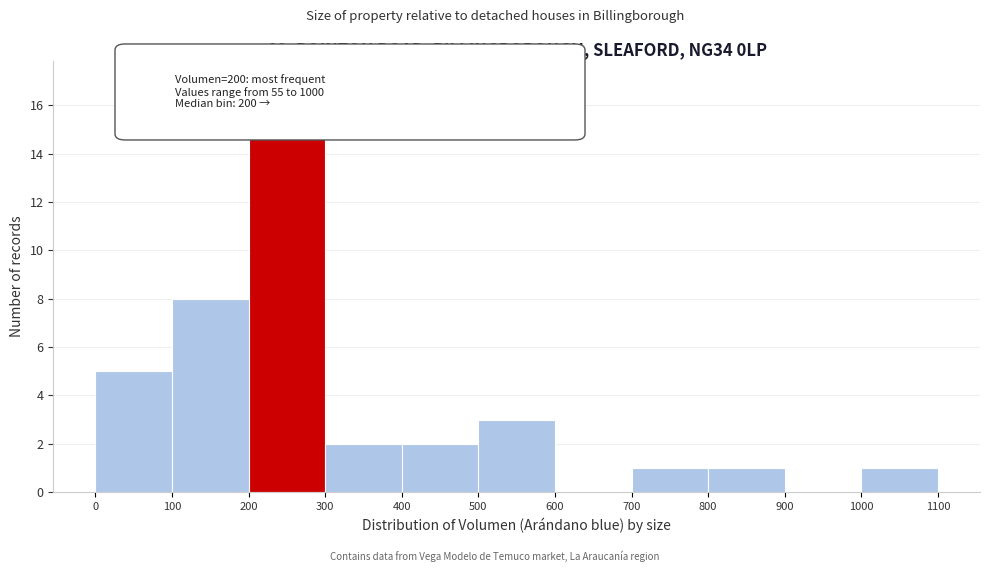

How tall is the bar that spans 300 to 400 on the x-axis? The values are not printed on the chart, so give them approximately, as read against the axis.

2